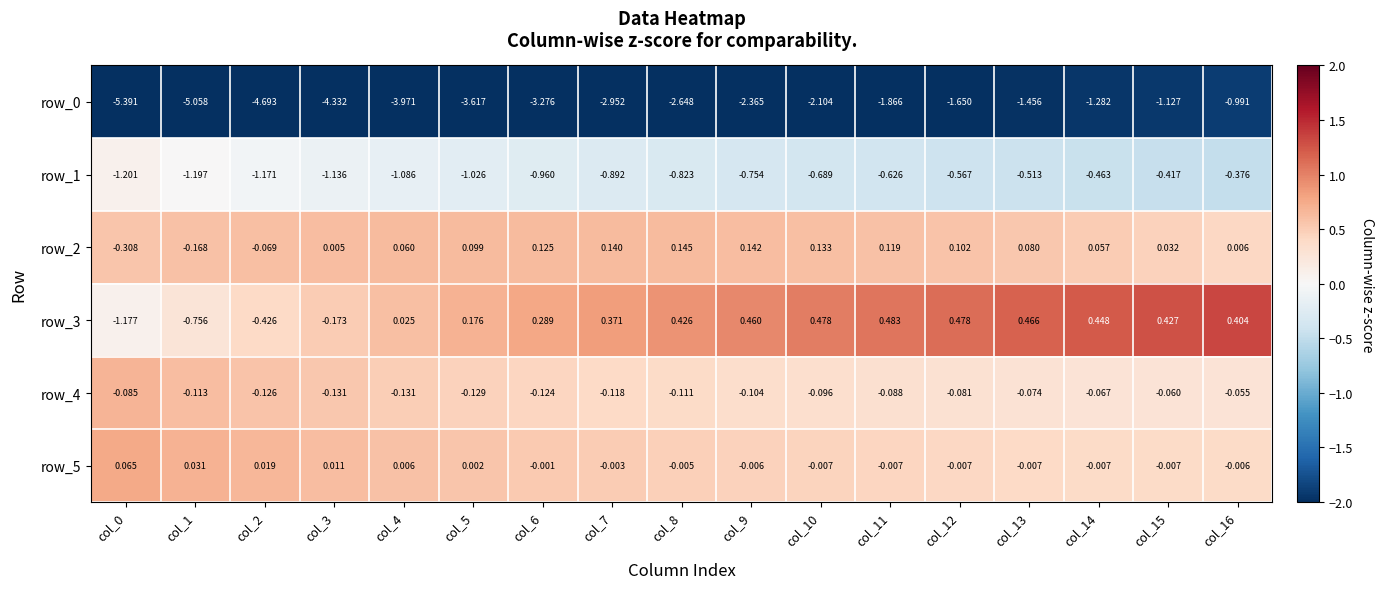

Is the value of row_2 at col_9 greater than the value of row_1 at col_1?

Yes